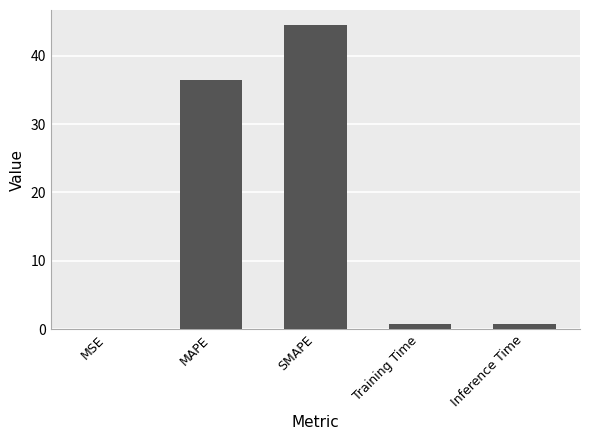

Is it true that the value at MAPE is 24.1?

False